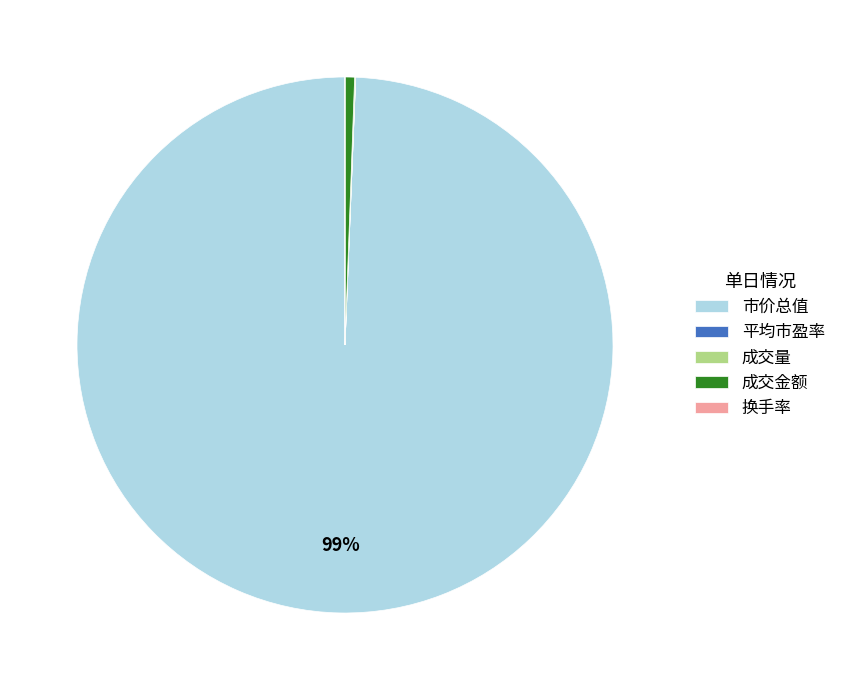

The 市价总值 slice represents 90% of the pie. True or false?

False